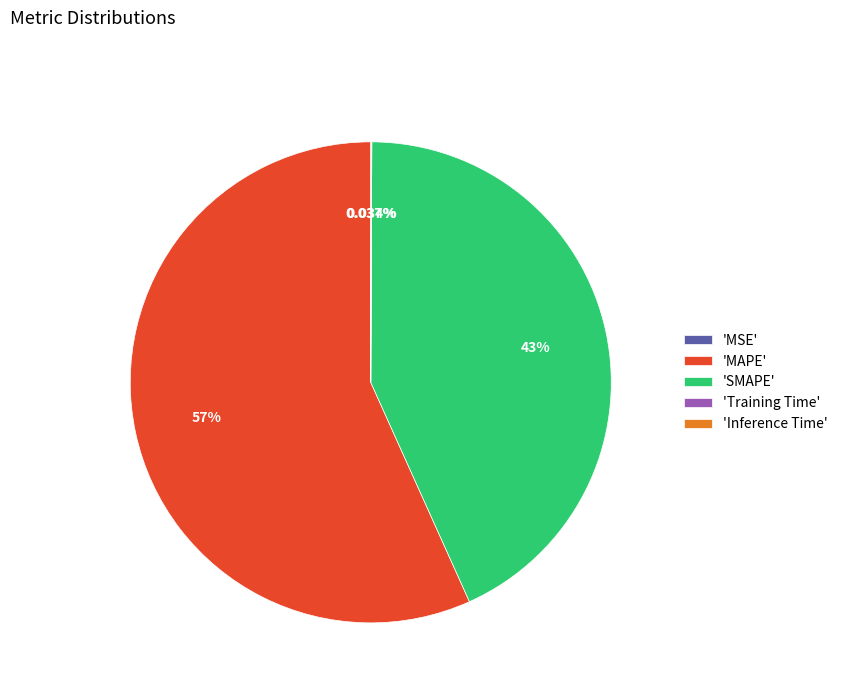

Is there any slice that represents more than half of the pie?

Yes